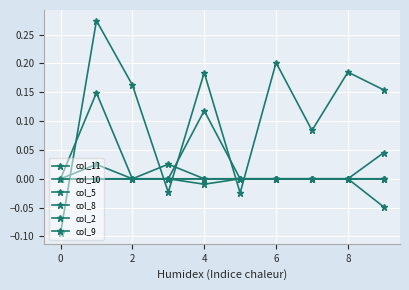

What is the maximum value for col_5?

0.1